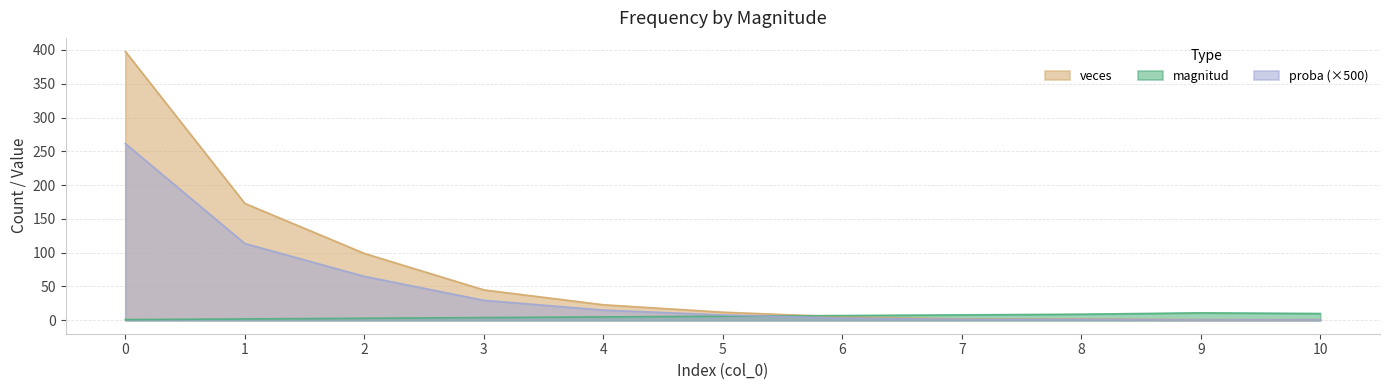

What is the total value across all series at 8?

12.3